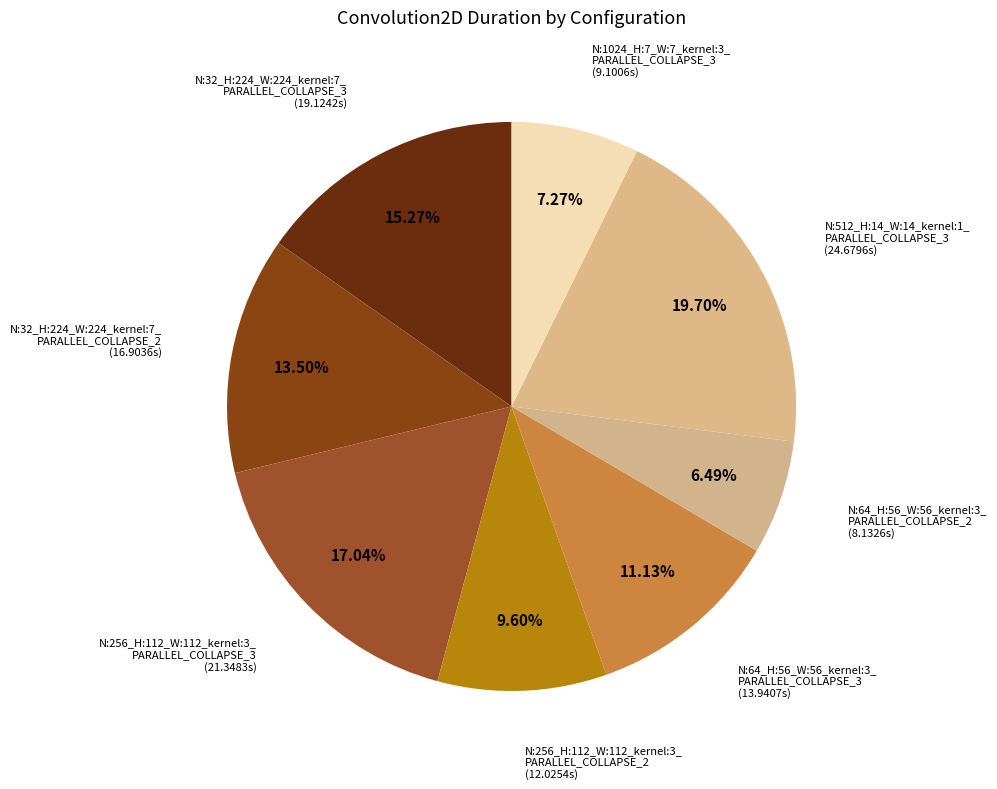

To the nearest percent, what is the average slice percentage?

12%